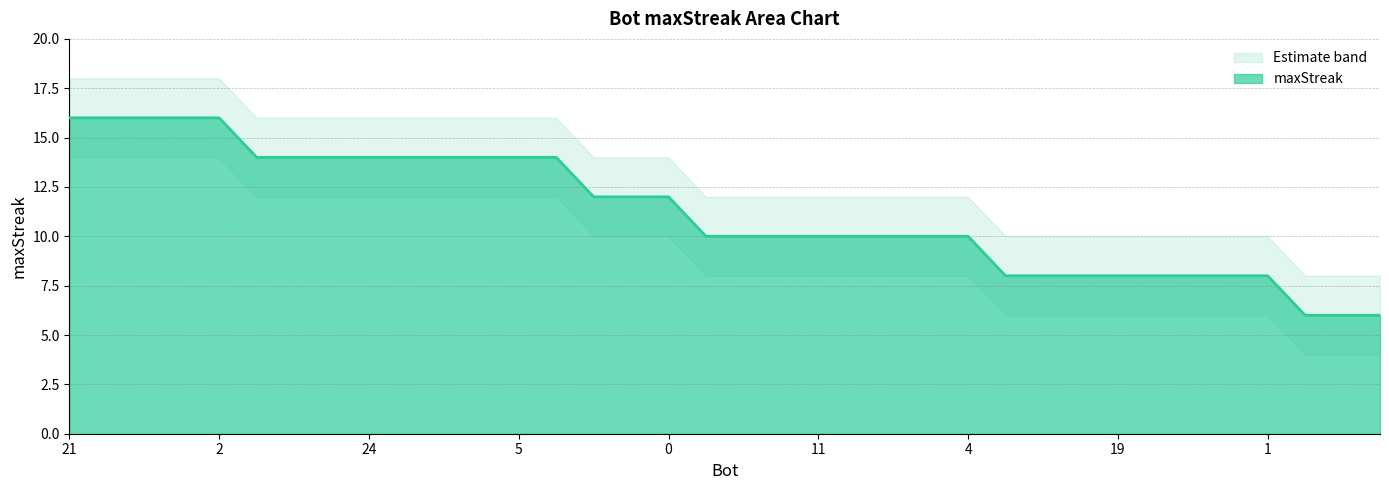

What is the label of the 32nd point from the left?

8